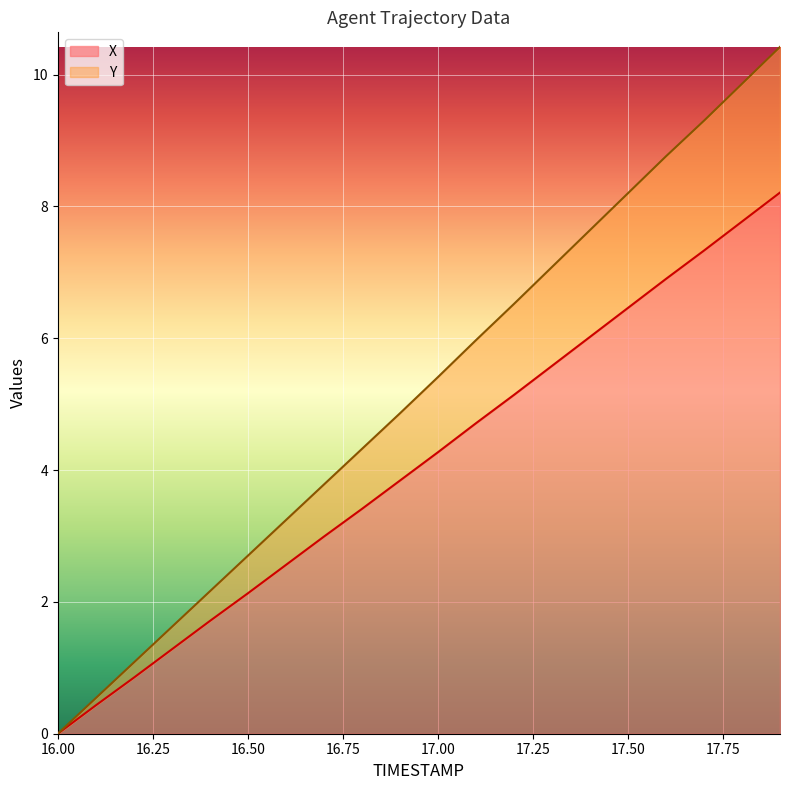

How many categories are shown in the chart?

20